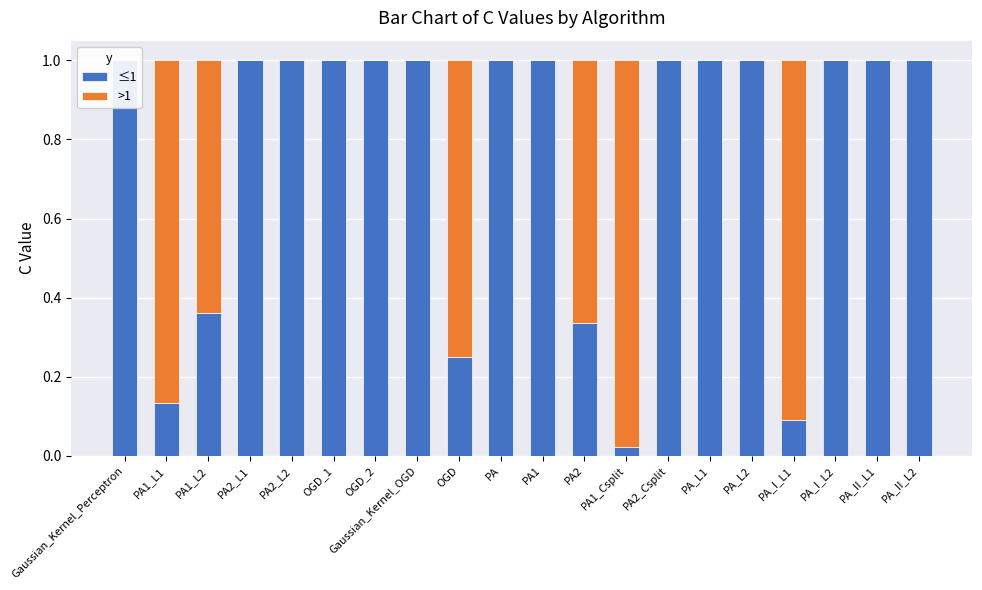

Where is ≤1 nearest to the value 0?

PA1_Csplit